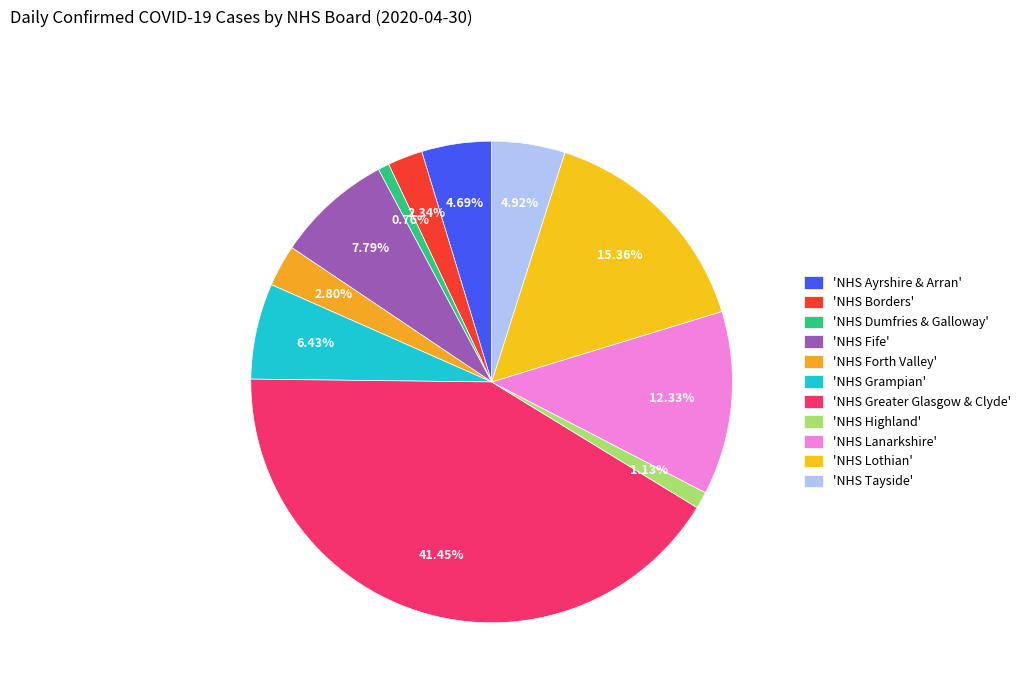

Which slice is the largest?

'NHS Greater Glasgow & Clyde'